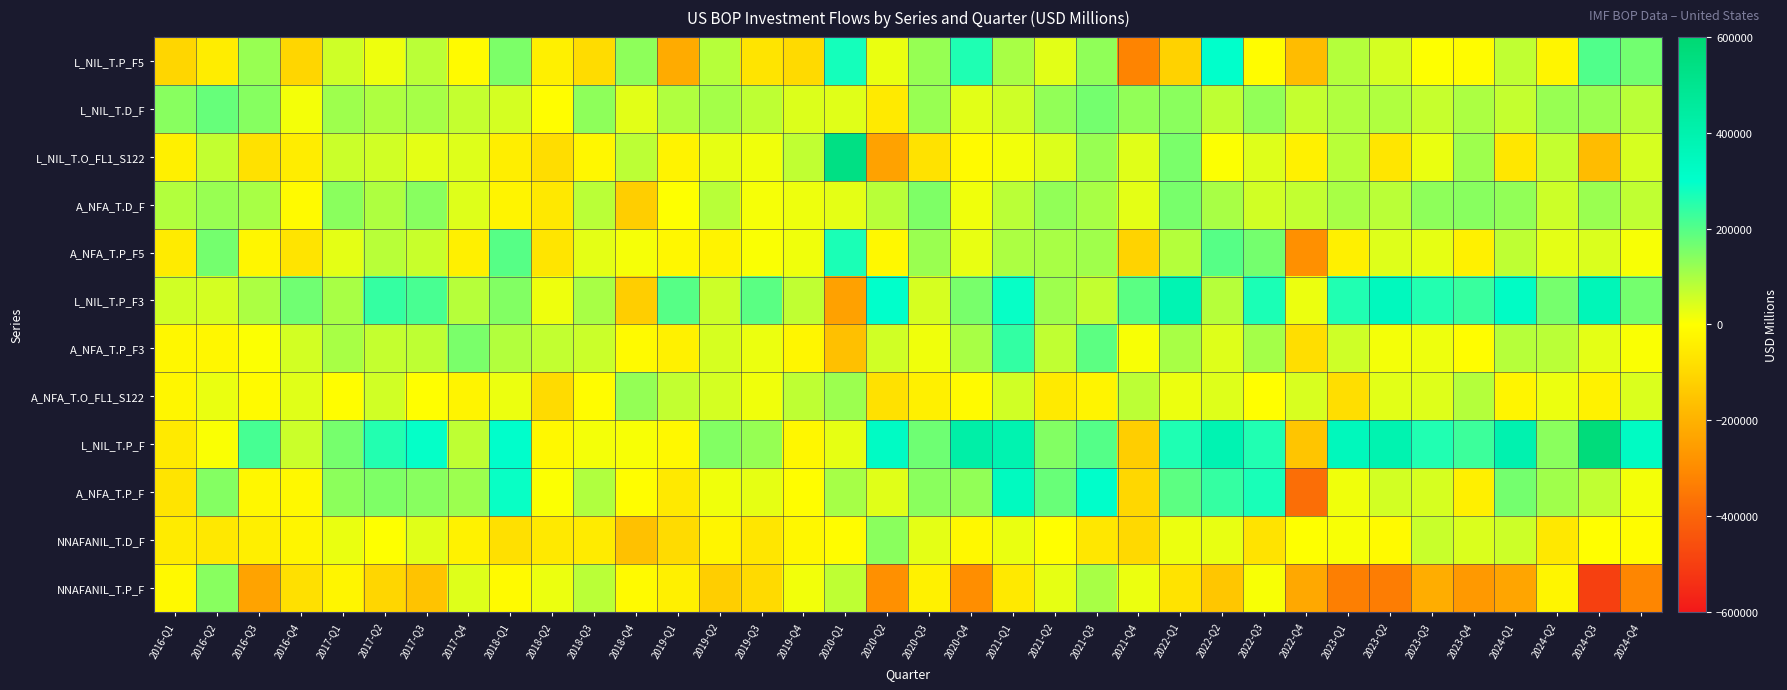

At which category is the sum across all series the highest?

2021-Q1